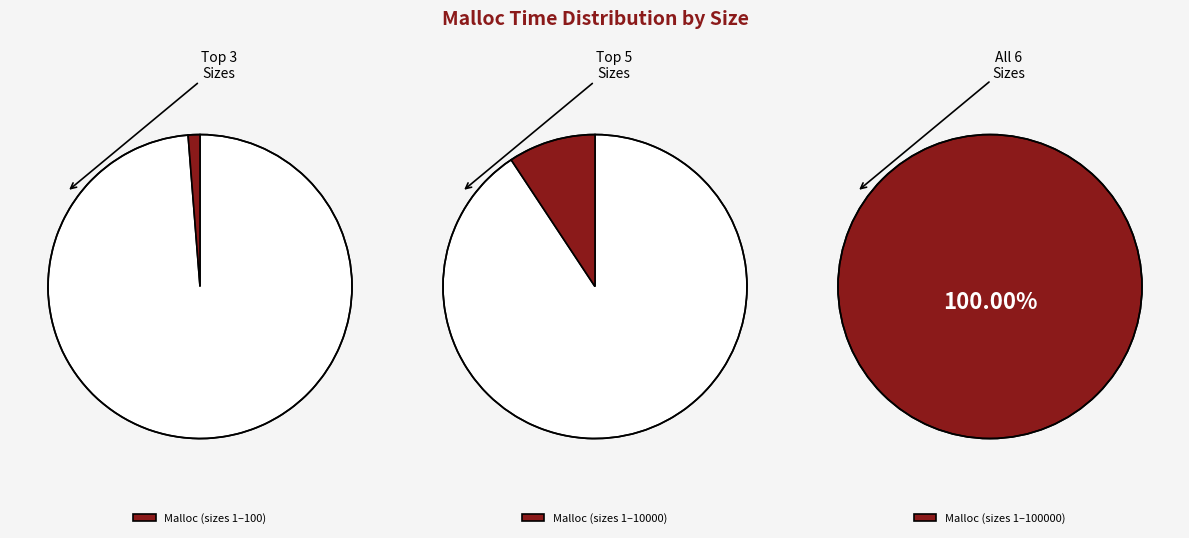

What is the smallest slice in the pie chart?

1